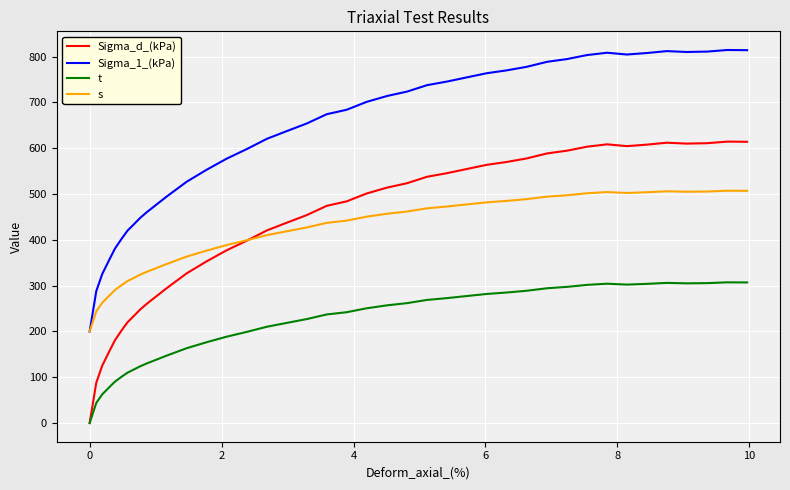

Rank the series by their maximum value, from highest to lowest.

Sigma_1_(kPa), Sigma_d_(kPa), s, t